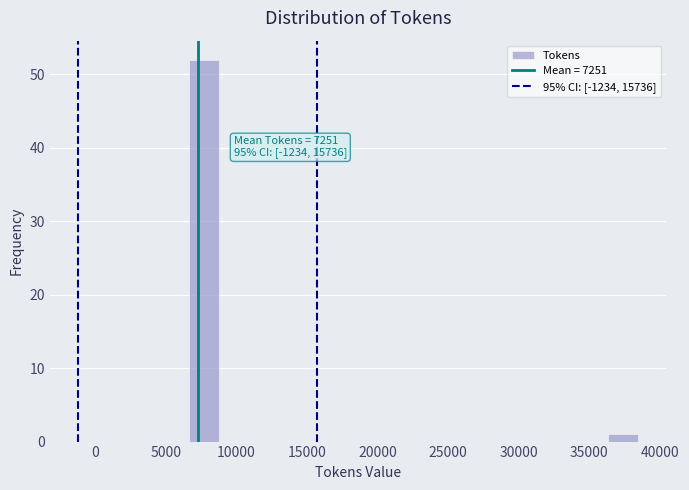

Over which range of the x-axis is the bar tallest?

6500 to 9000